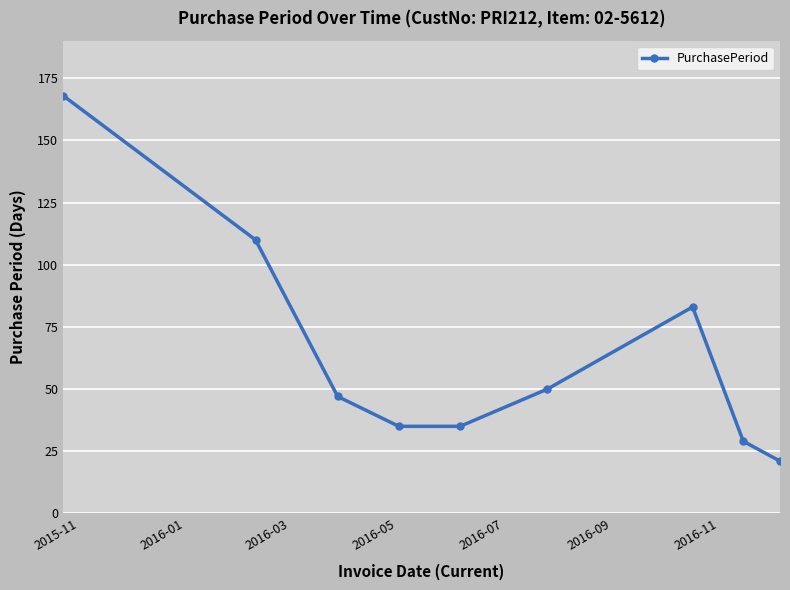

True or false: the data has more than 1 interior local peaks.

False